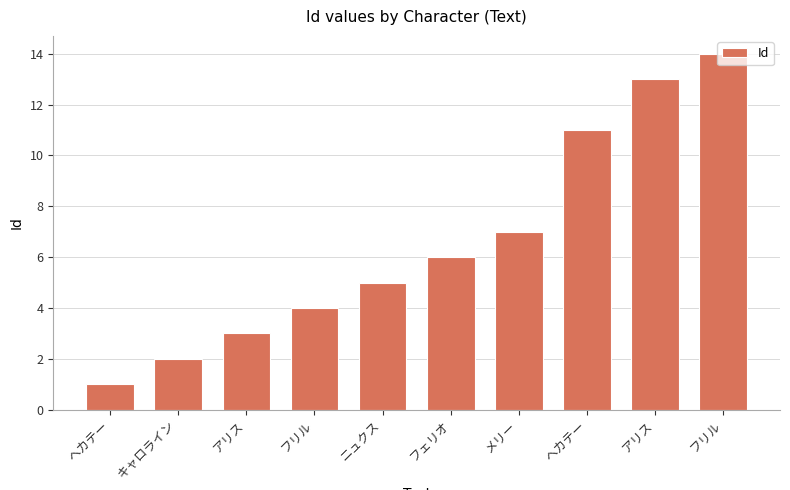

At which label is the value closest to 7?

メリー